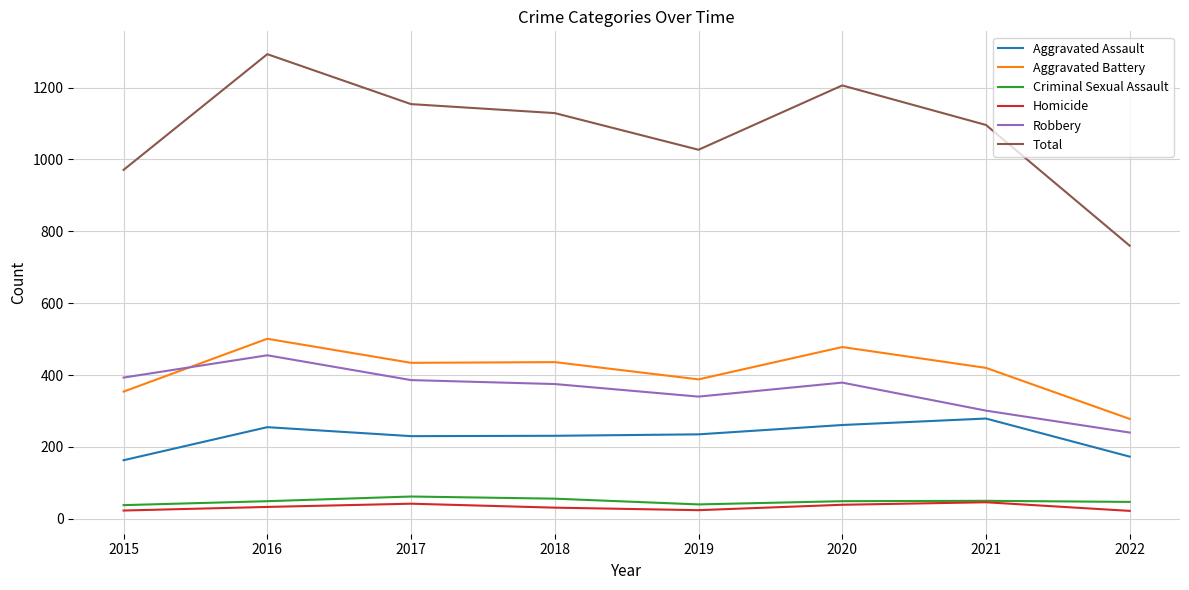

How many lines are shown in the chart?

6